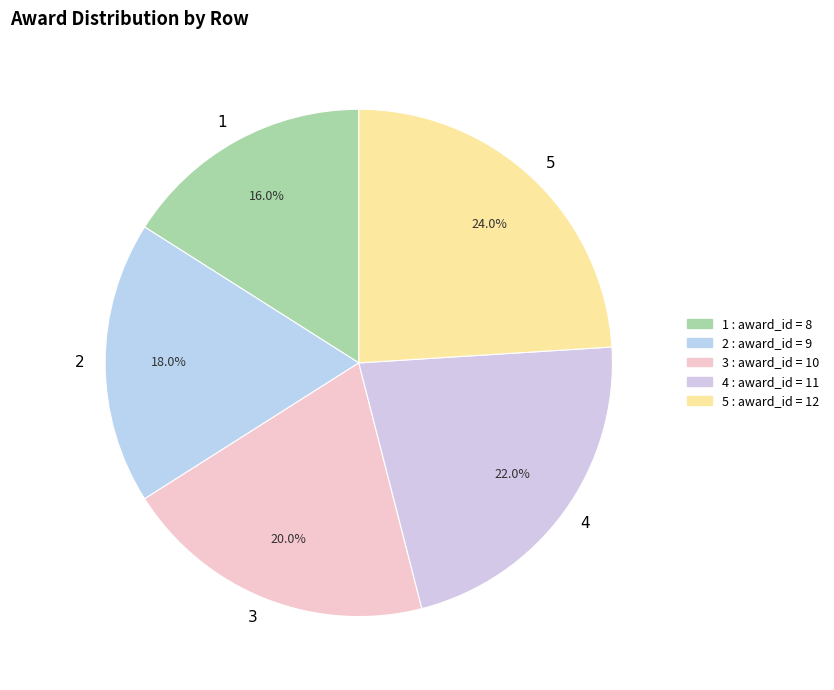

How many slices are in this pie chart?

5